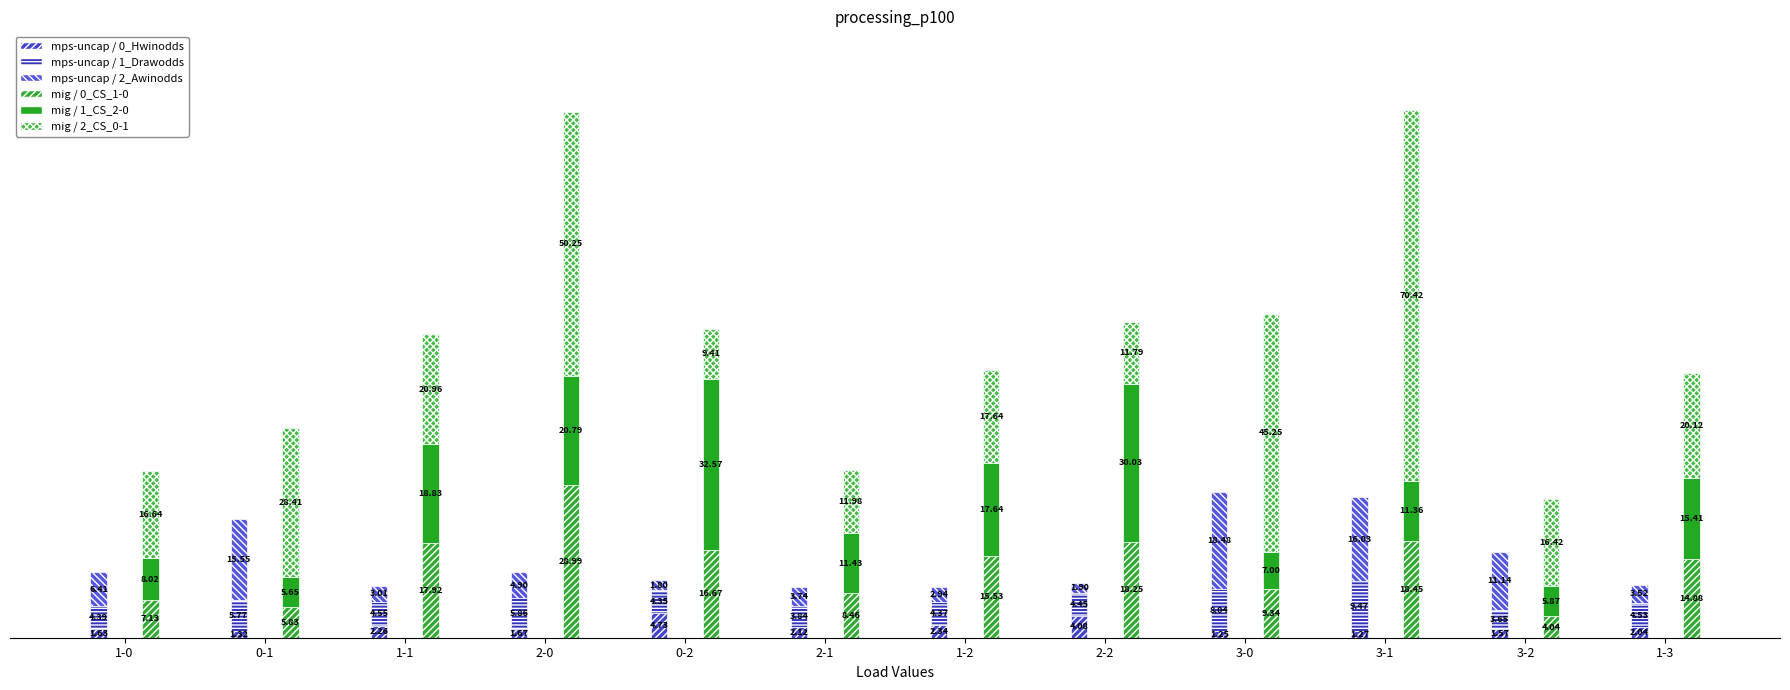

At how many categories does at least one series exceed 41?

3